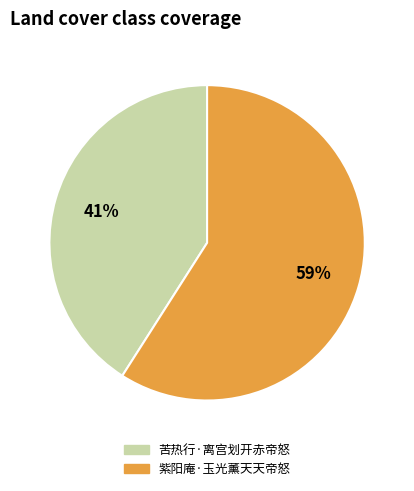

How many slices are in this pie chart?

2